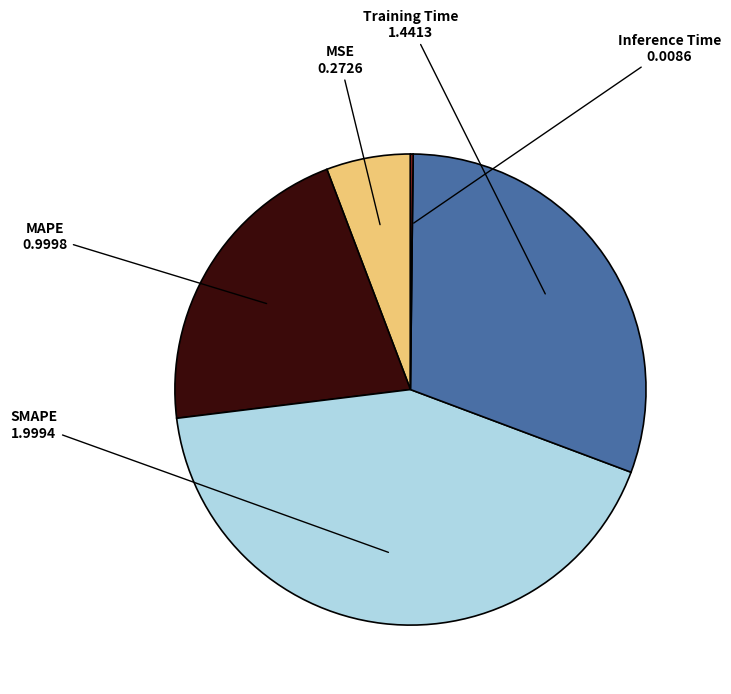

Does SMAPE represent more than half of the total?

No